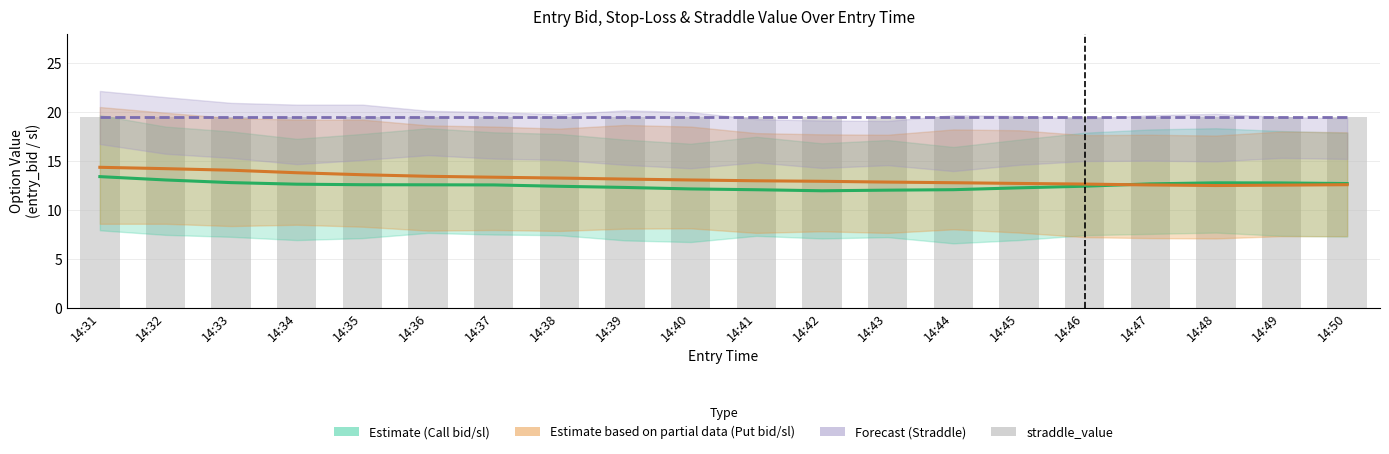

At 14:32, list the series in order from smallest to largest.

Estimate (Call), Estimate (Put), Straddle (Forecast), straddle_value